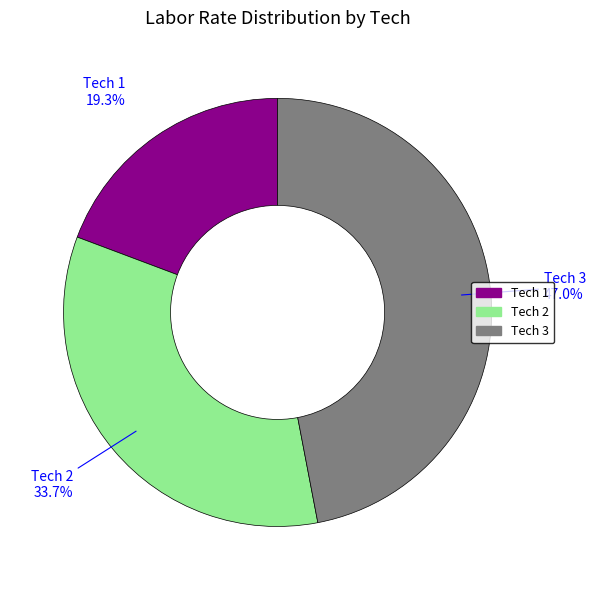

Between Tech 2 and Tech 3, which is larger?

Tech 3